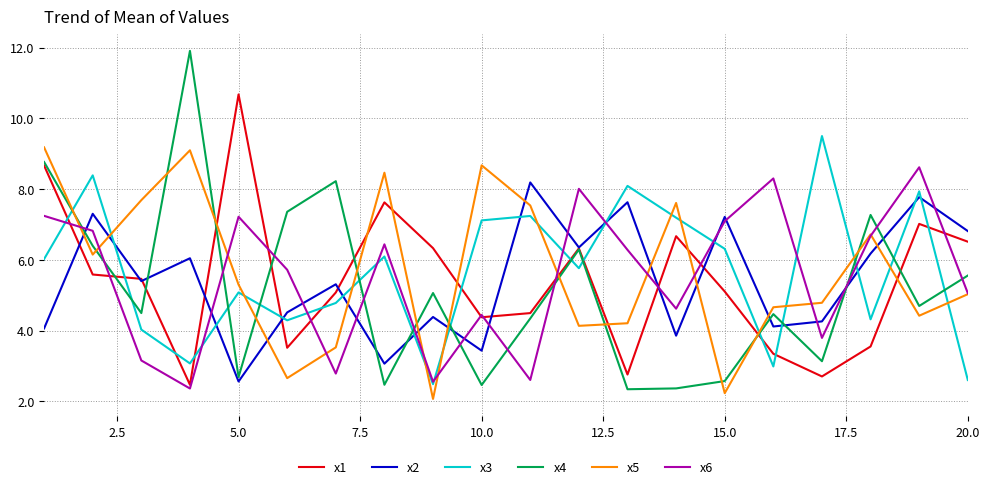

True or false: x2 and x6 intersect in this chart.

True